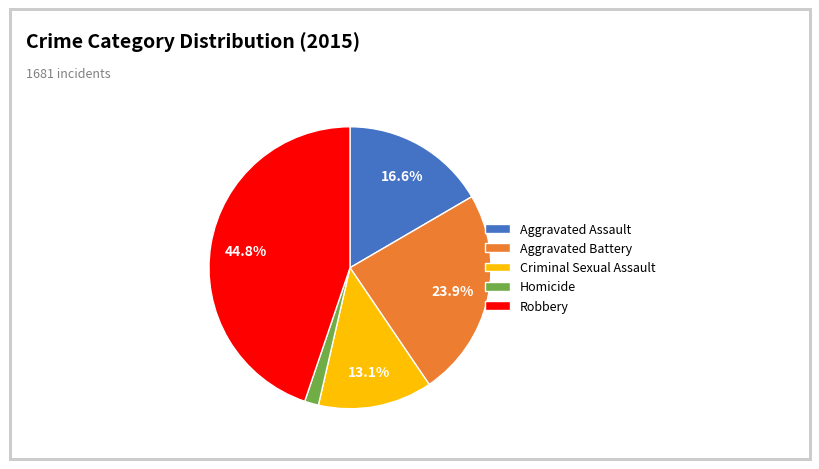

What portion of the pie excludes Aggravated Battery?

76.1%